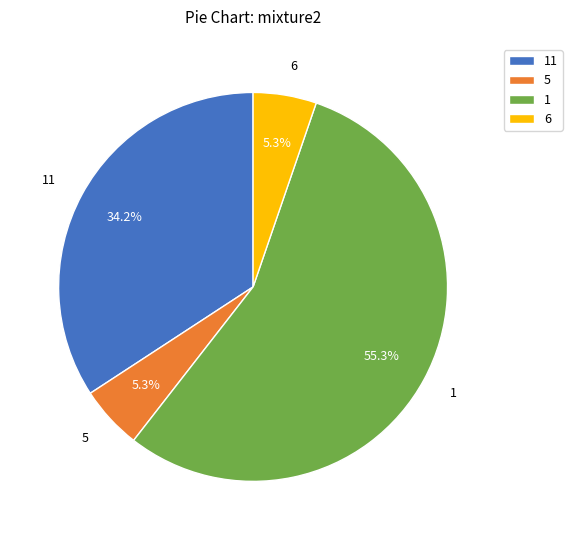

To the nearest percent, what is the difference between the 1 and 5 slice percentages?

50%